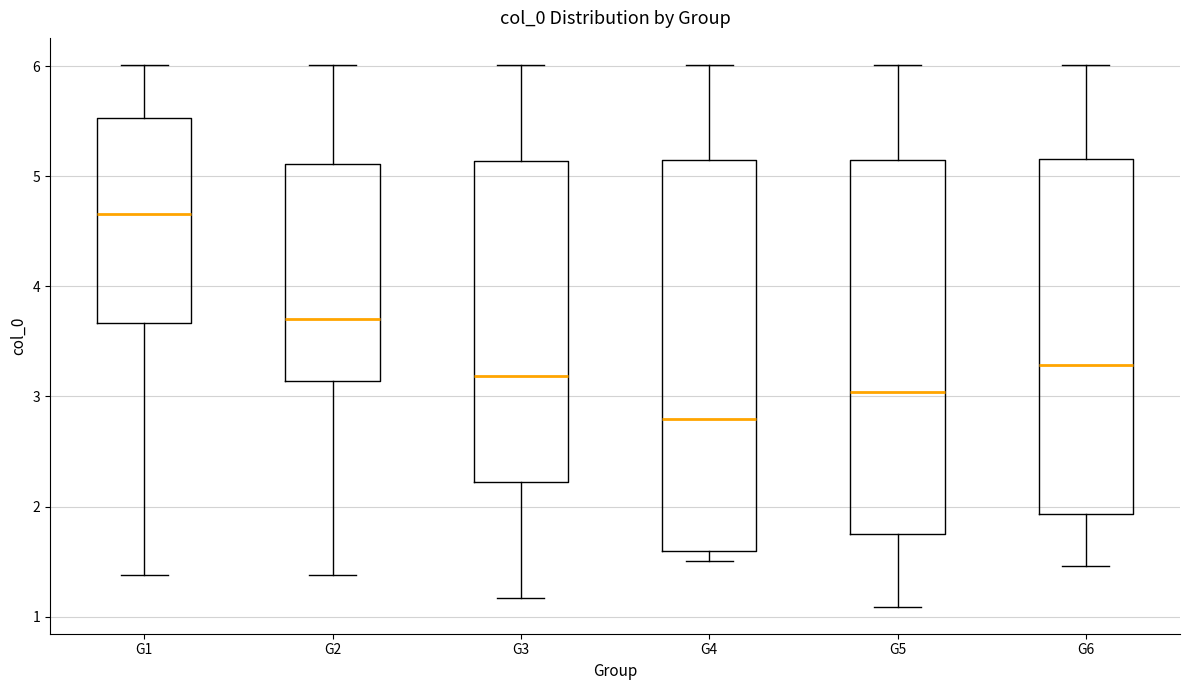

Which box has the highest median line?

G1